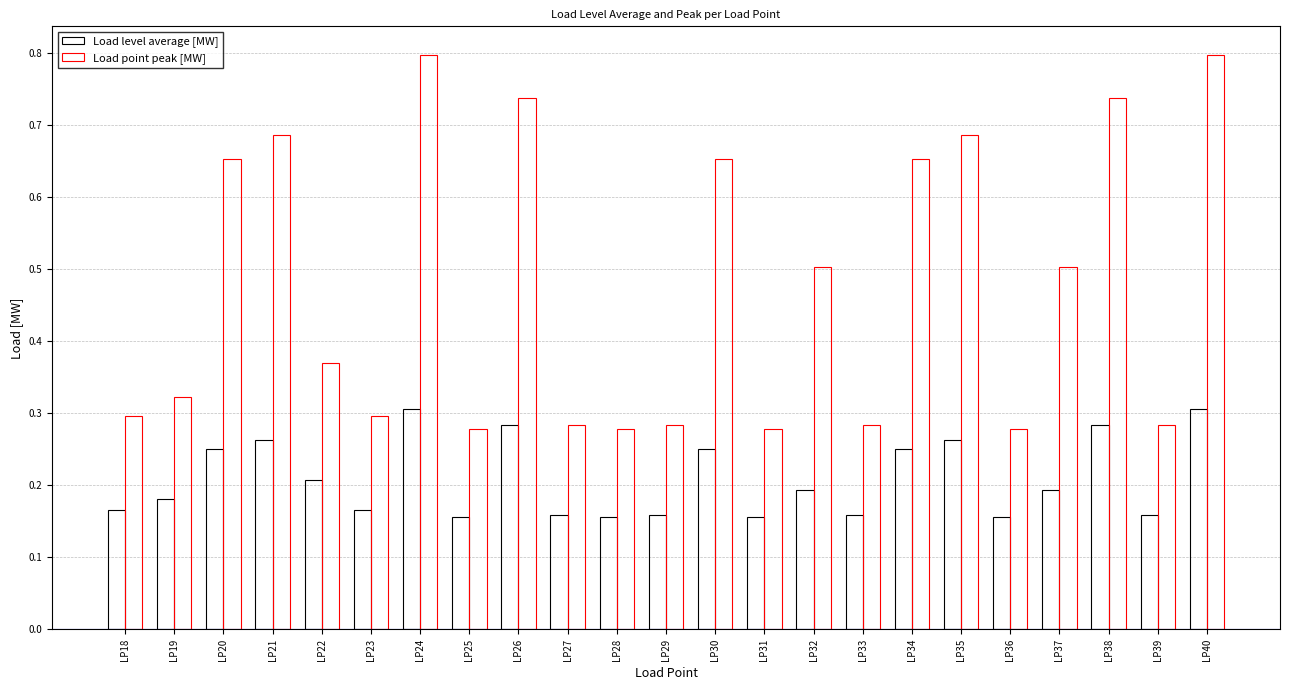

What value does the Load point peak [MW] series have at LP20?

0.7